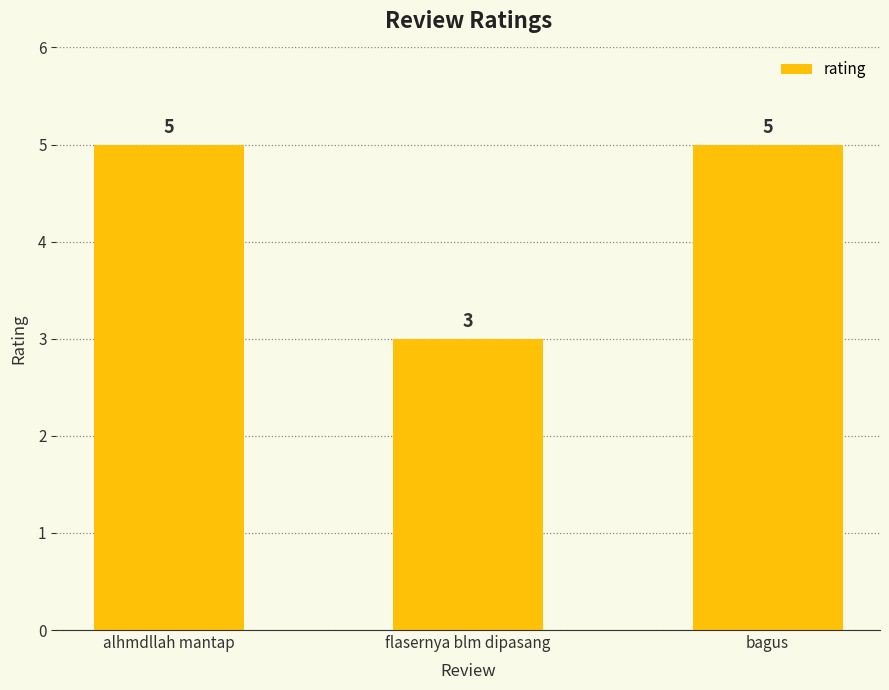

At which category does the chart reach its minimum across all series?

flasernya blm dipasang